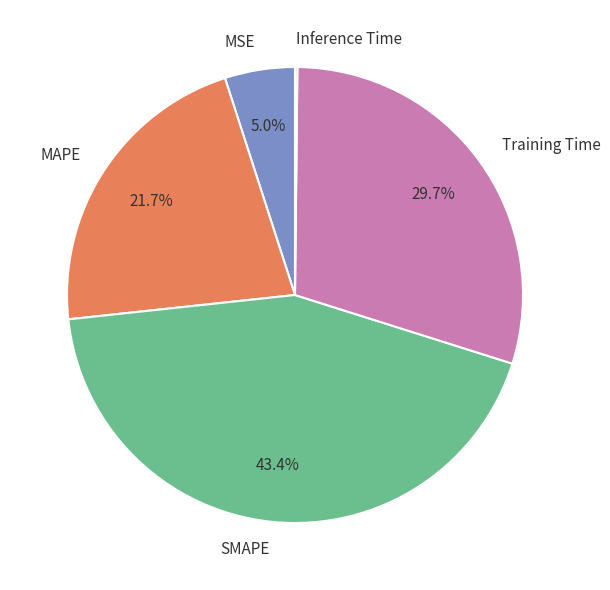

To the nearest percent, what is the difference between the Training Time and SMAPE slice percentages?

14%